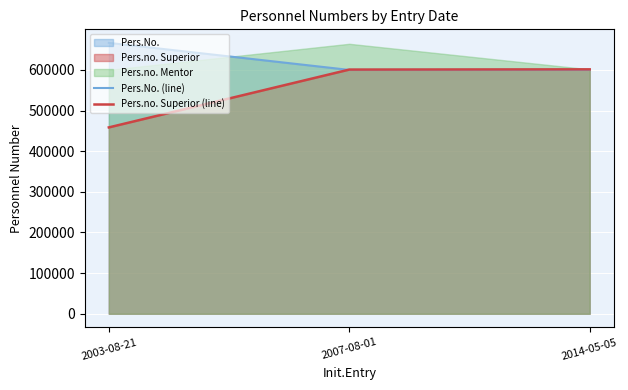

Rank the categories by Pers.No. (line) value from lowest to highest.

2007-08-01, 2014-05-05, 2003-08-21